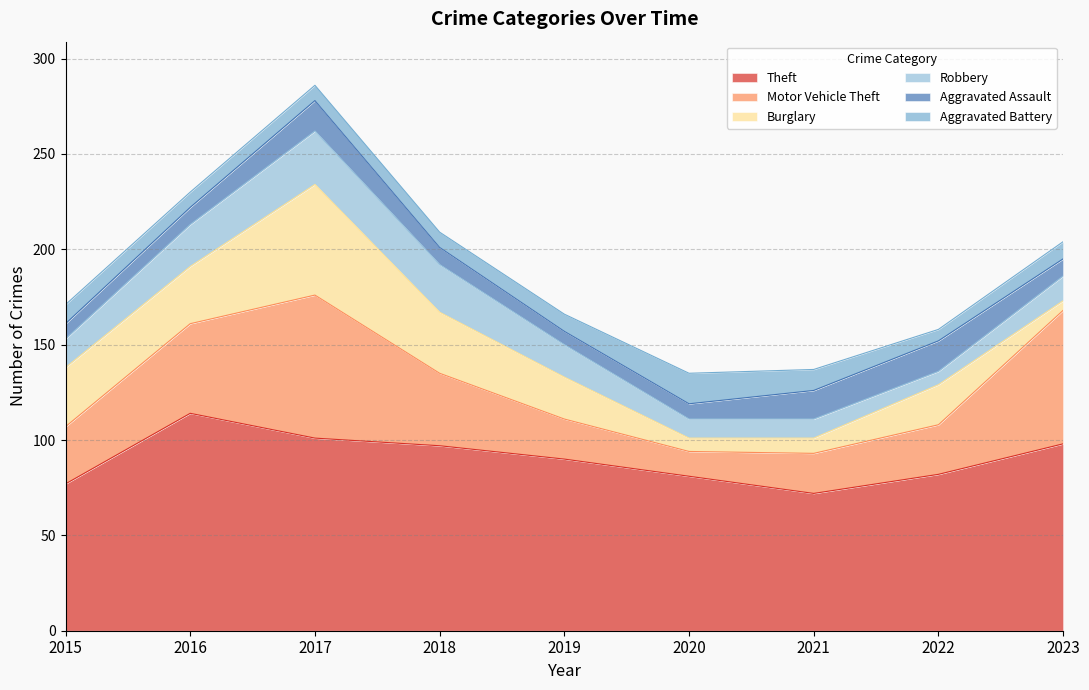

Which series has the widest spread of values?

Motor Vehicle Theft